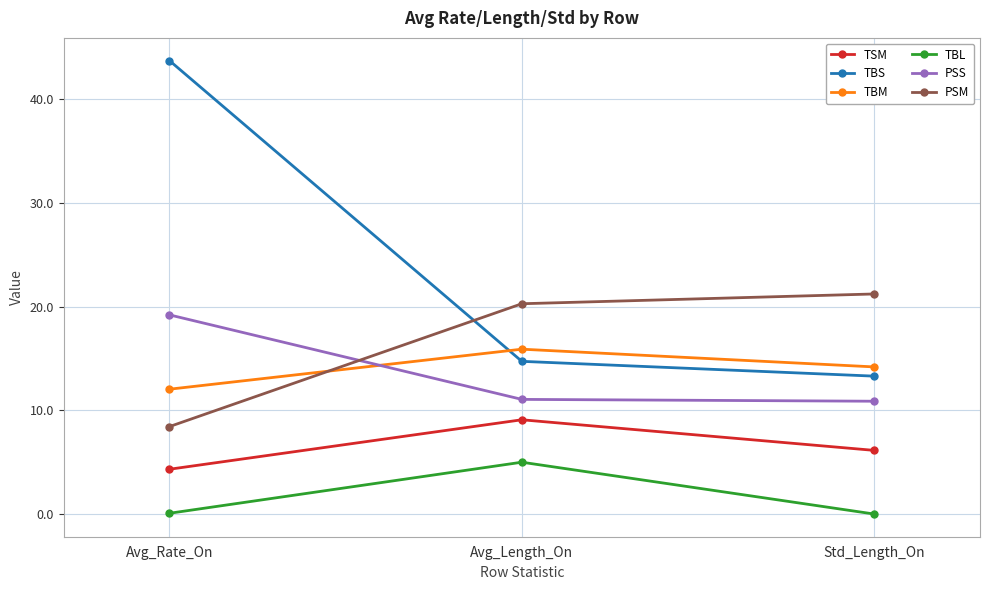

How many data points in TBM are less than 14?

1